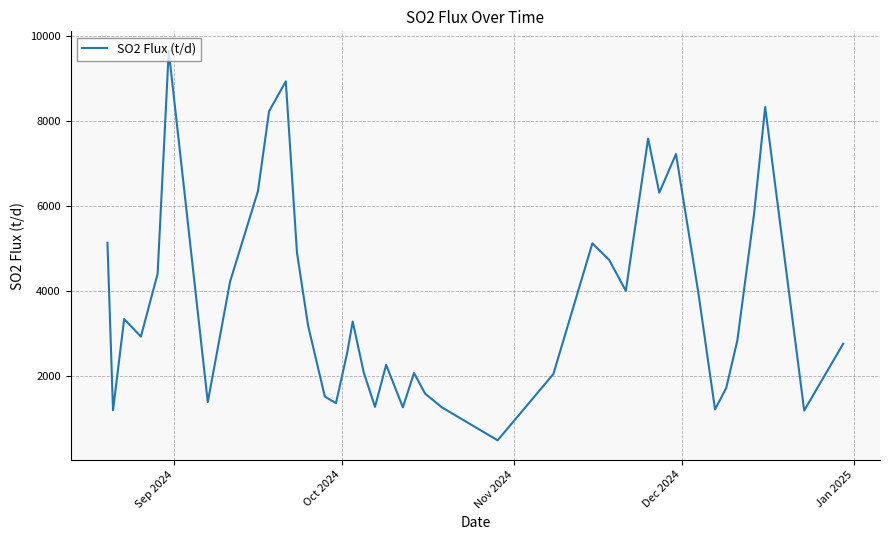

What is the difference between the maximum and minimum values?

9165